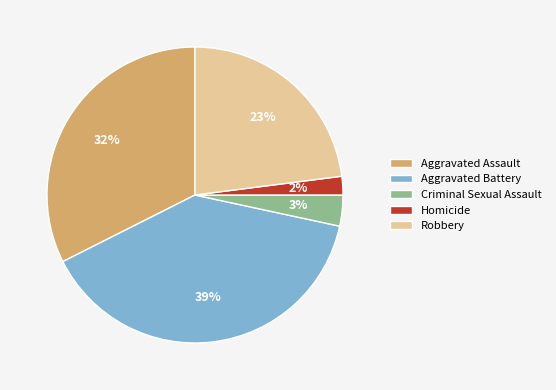

How many segments does this pie chart have?

5